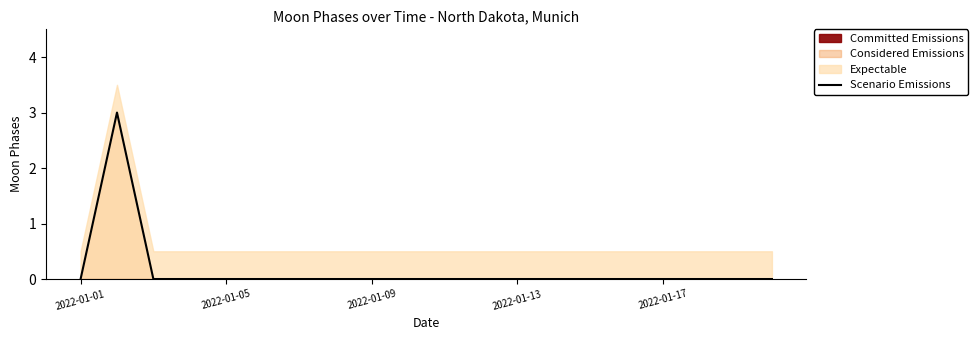

Is it true that Scenario Emissions equals 1 at 2022-01-09?

False